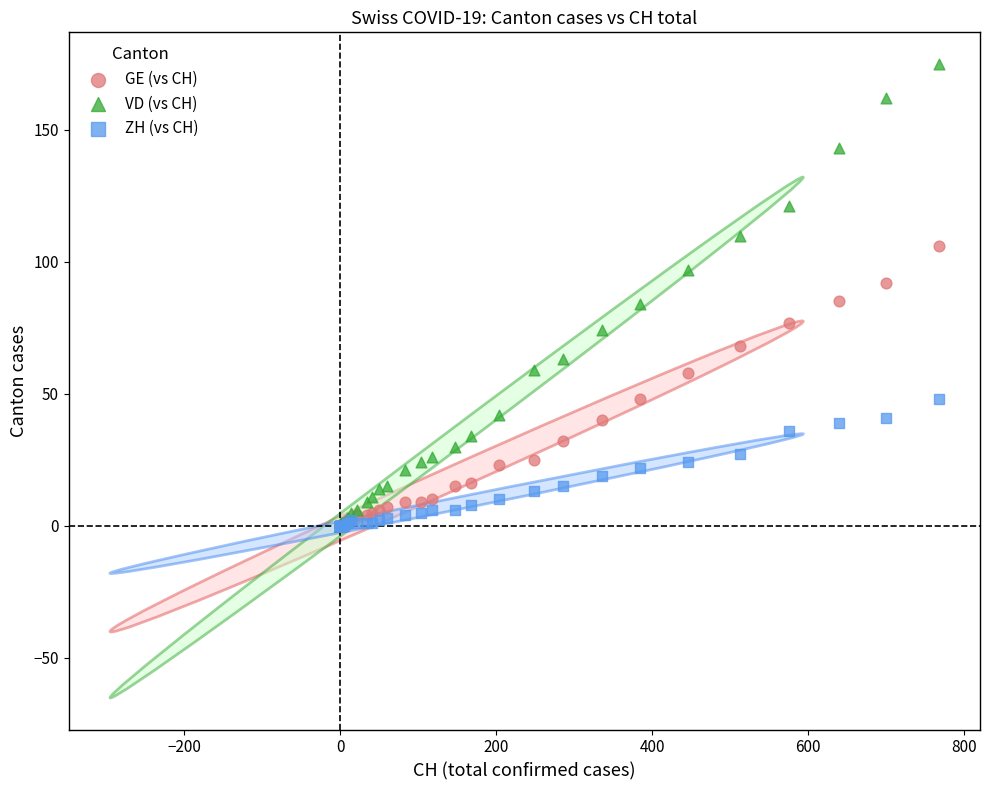

Which series contains the highest Y value?

VD (vs CH)